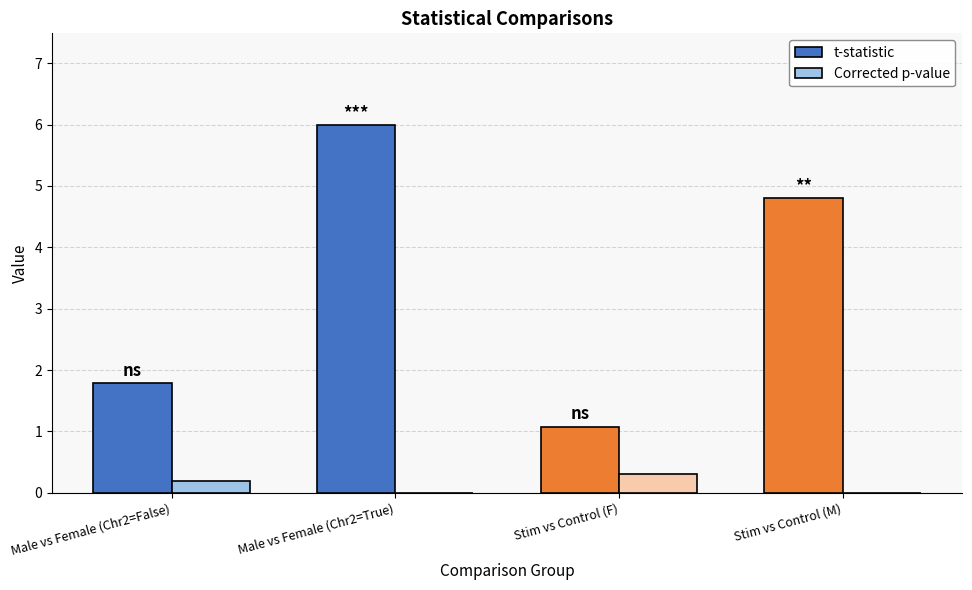

Which series changed the most between Male vs Female (Chr2=False) and Stim vs Control (M)?

t-statistic